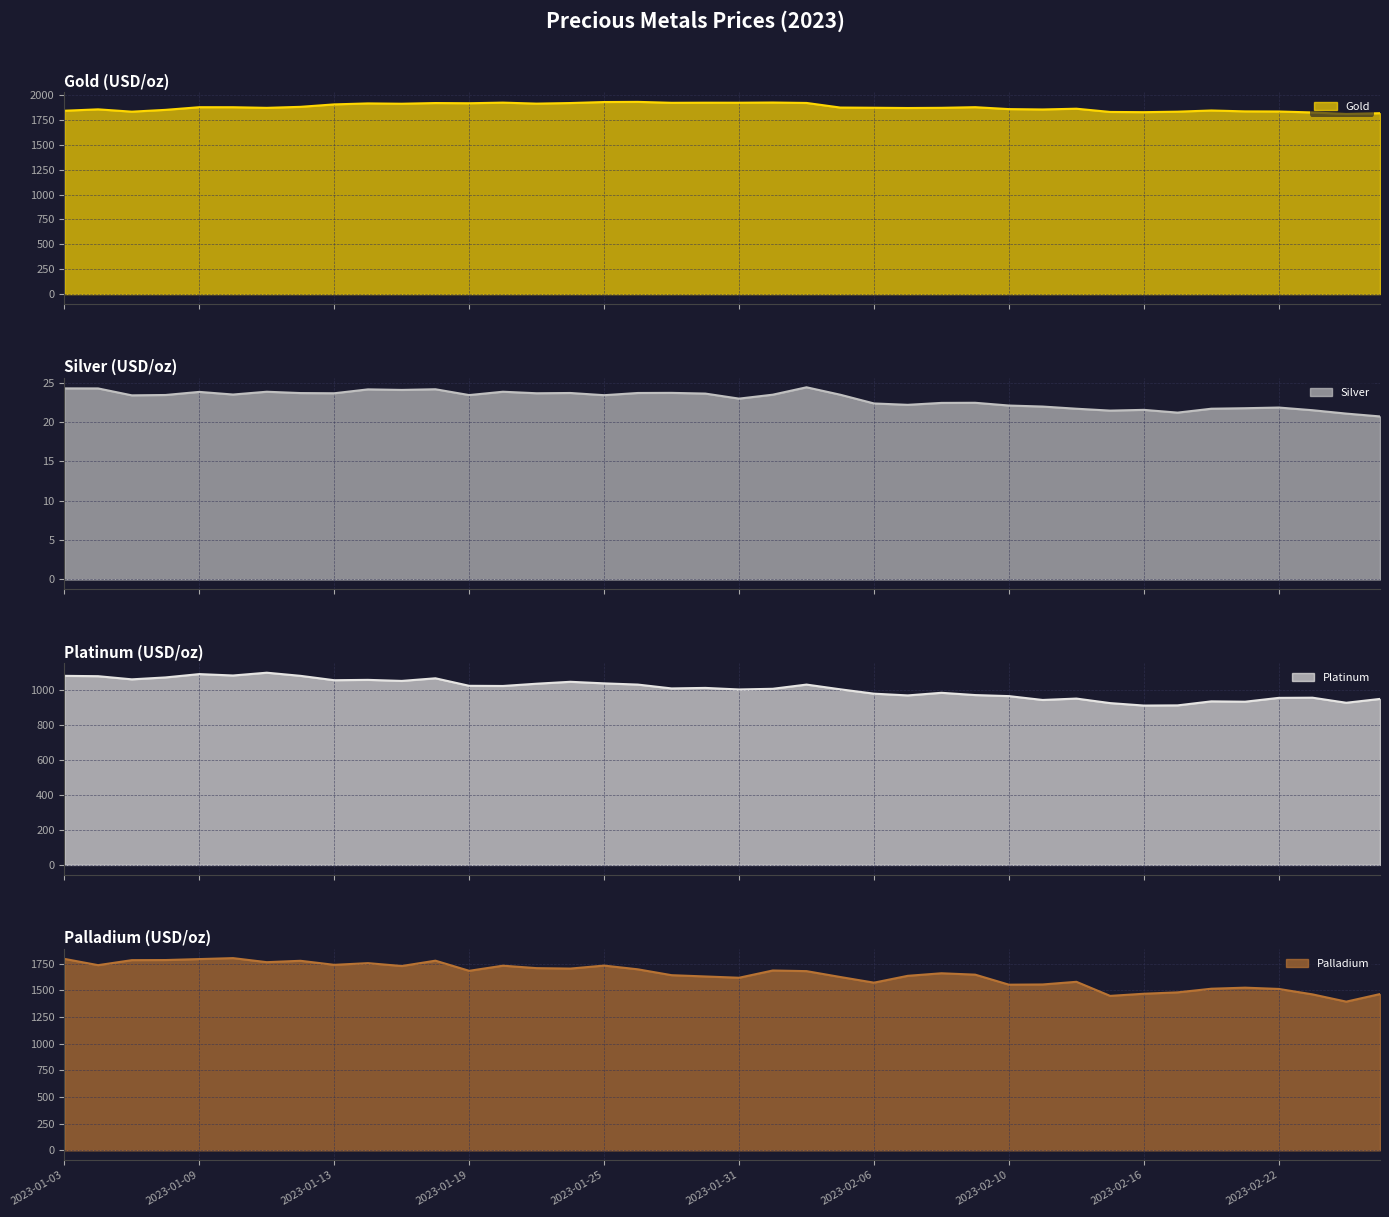

Which has a higher value, 2023-02-24 or 2023-01-24?

2023-01-24